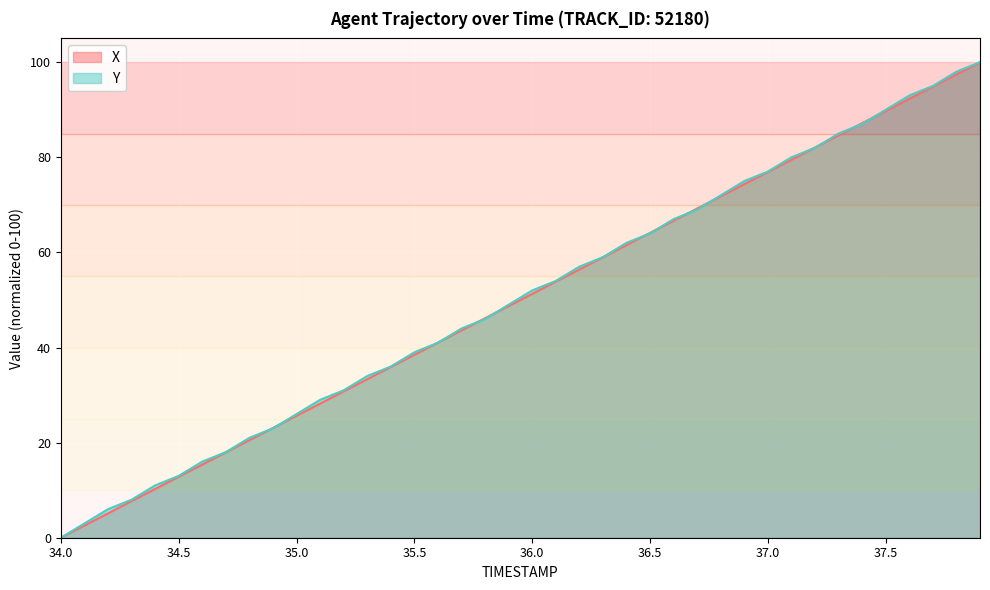

How many lines are shown in the chart?

2